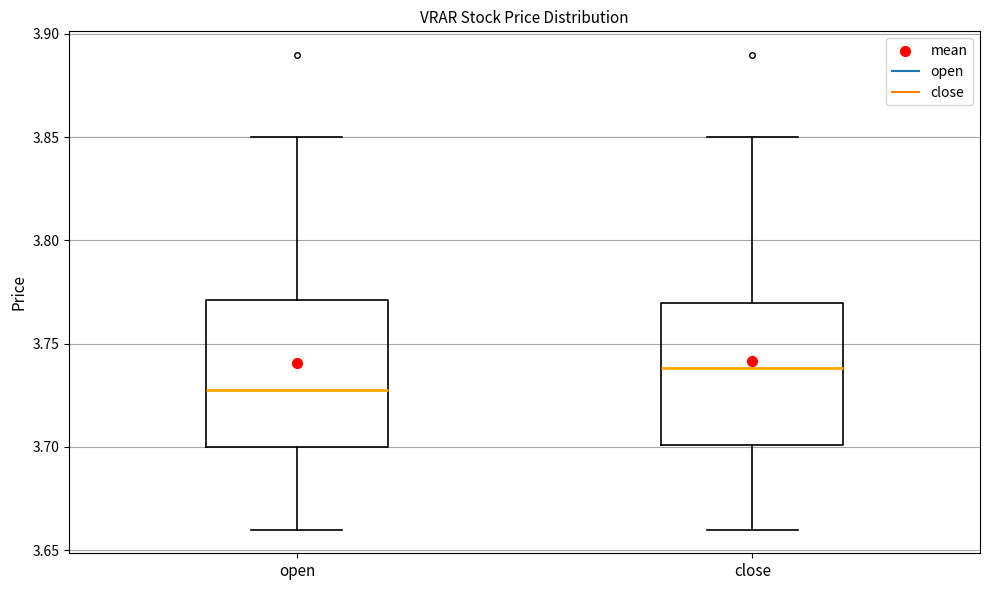

Reading left to right, transcribe this box plot: for each box, give where its median line is, the range the box spans, and where its two whiskers end, as read against the y-axis. The values are not printed on the chart, so give them approximately, as read against the axis.

open: median 3.73, box 3.70 to 3.77, whiskers 3.66 to 3.85
close: median 3.74, box 3.70 to 3.77, whiskers 3.66 to 3.85